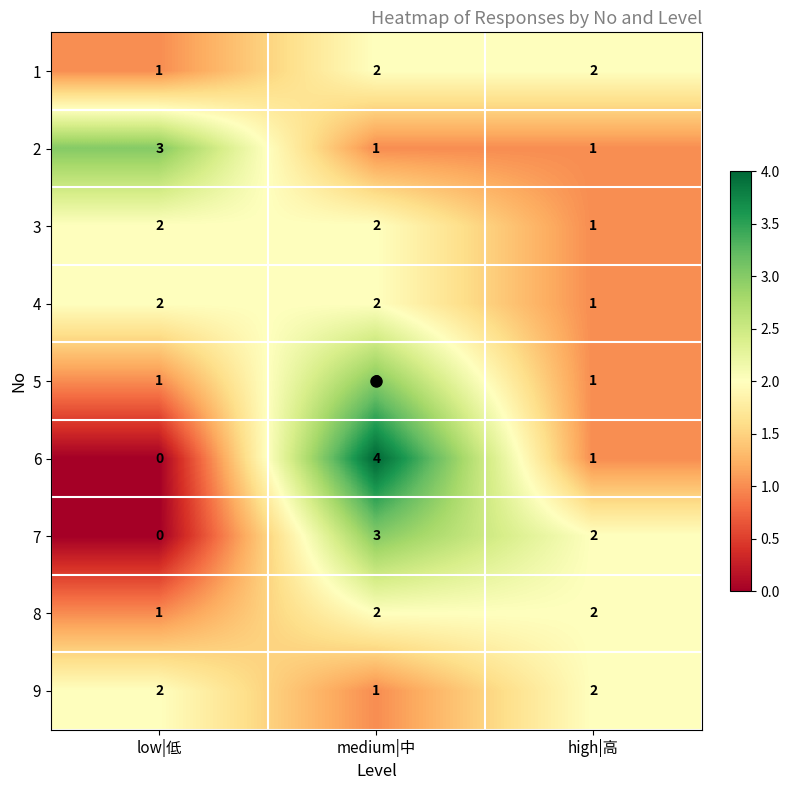

What is the difference between the 6 values at low|低 and medium|中?

4